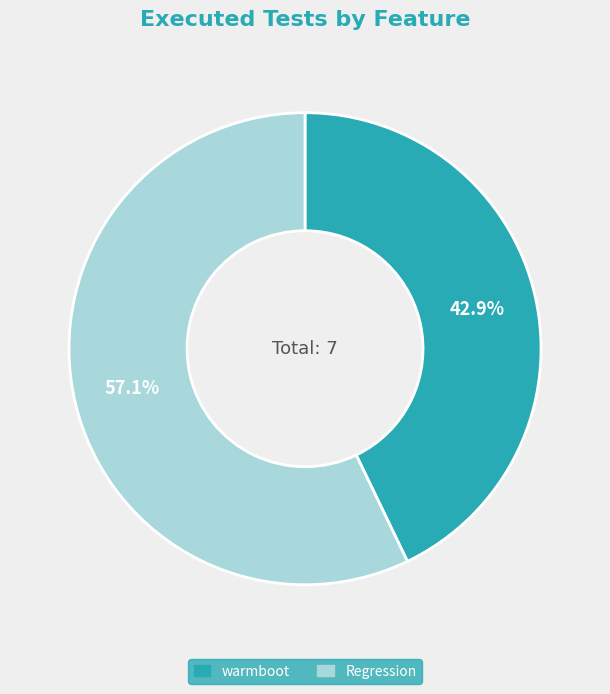

What percentage do Regression and warmboot together represent?

100.0%